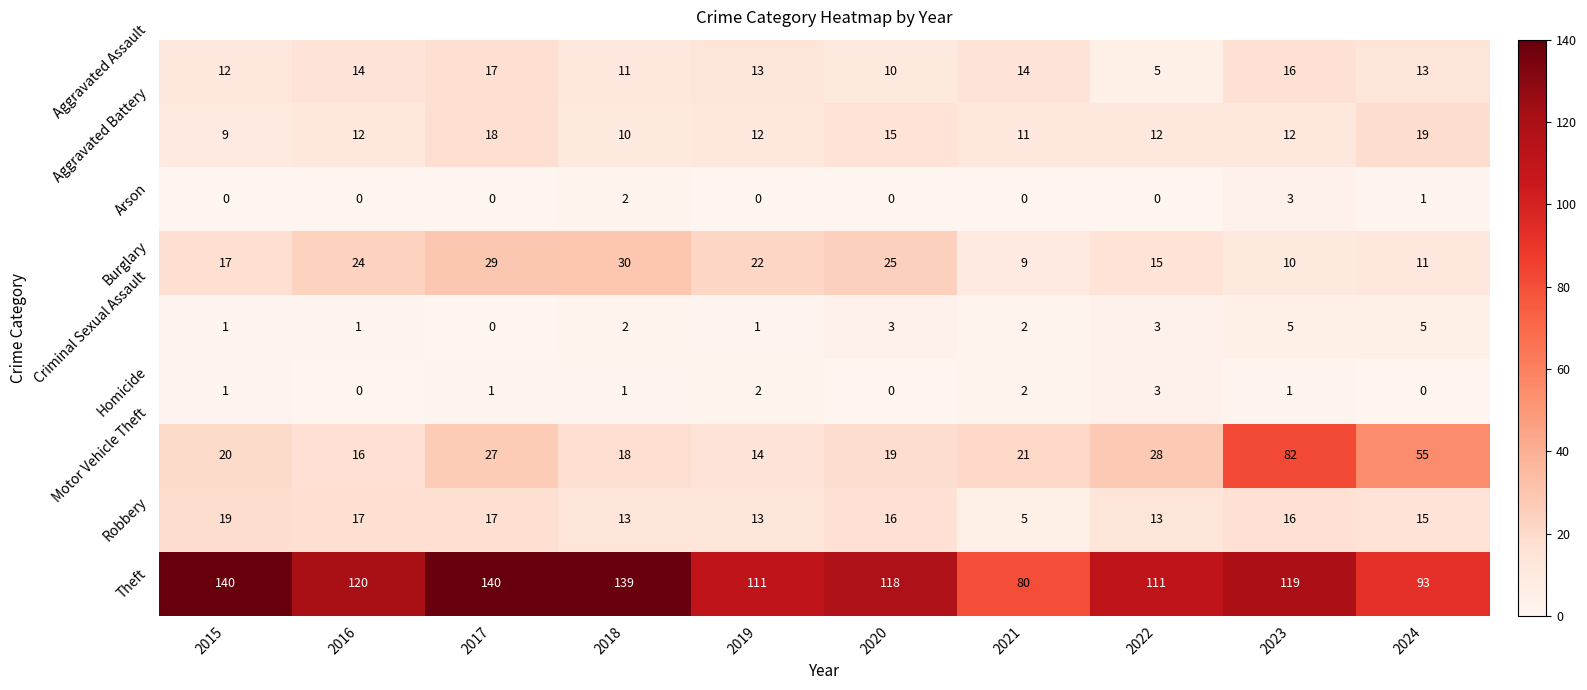

Count the Arson values in the range 0 to 1.

8